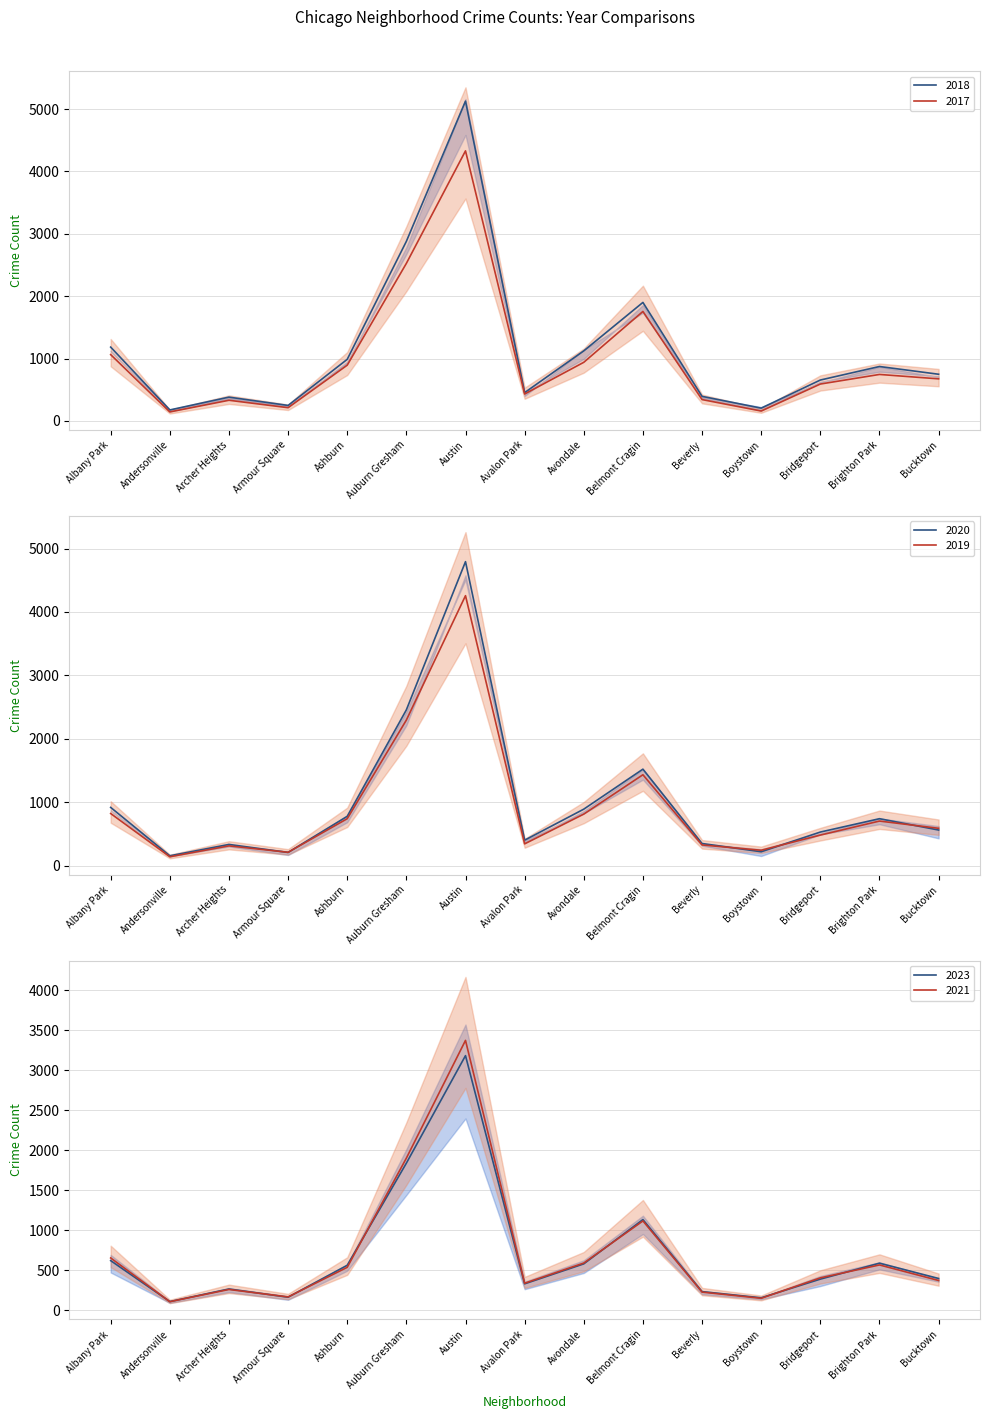

What position from the right is Andersonville?

14